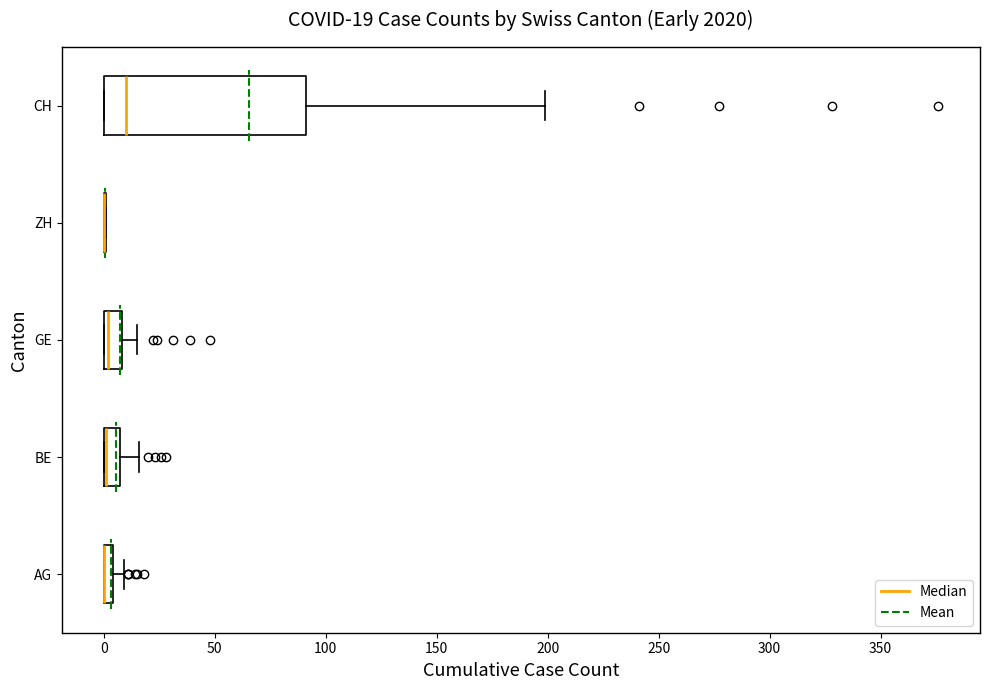

Comparing the boxes themselves (not the whiskers), which one is the widest?

CH